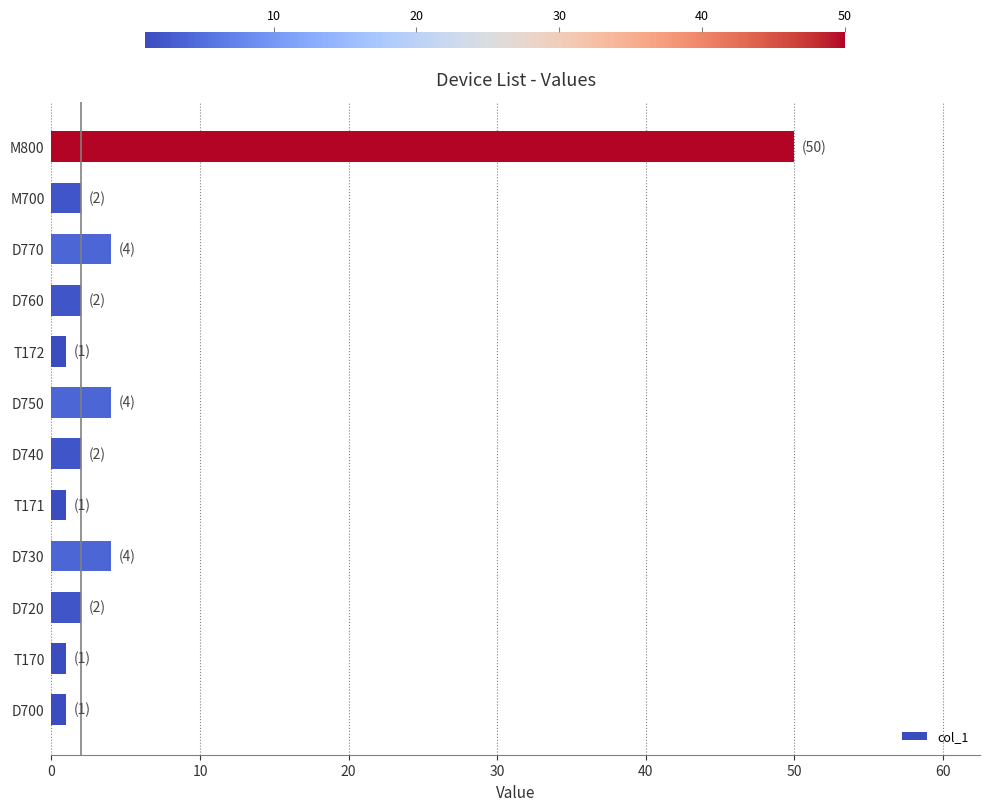

What value does the data have at M800?

50